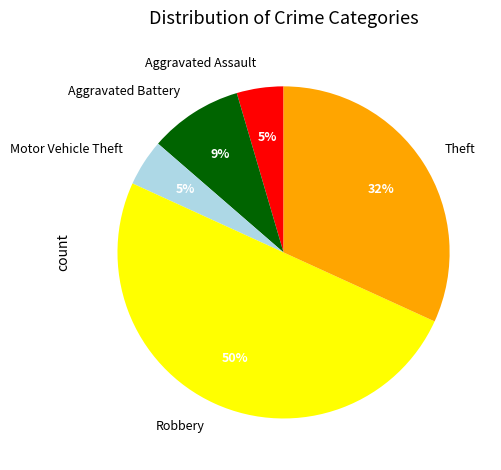

To the nearest percent, what is the difference between the Robbery and Motor Vehicle Theft slice percentages?

45%